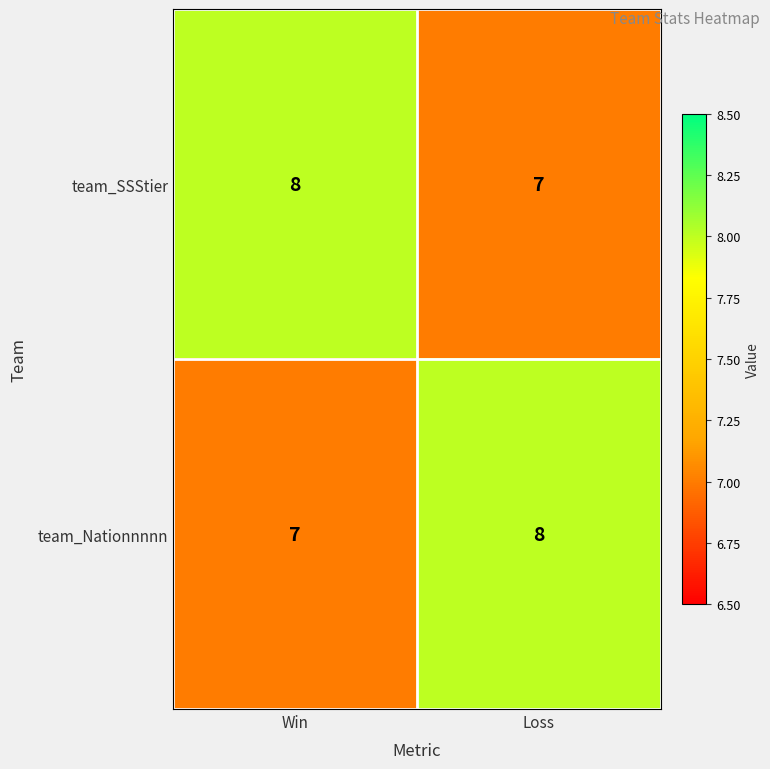

At how many categories does at least one series exceed 7?

2